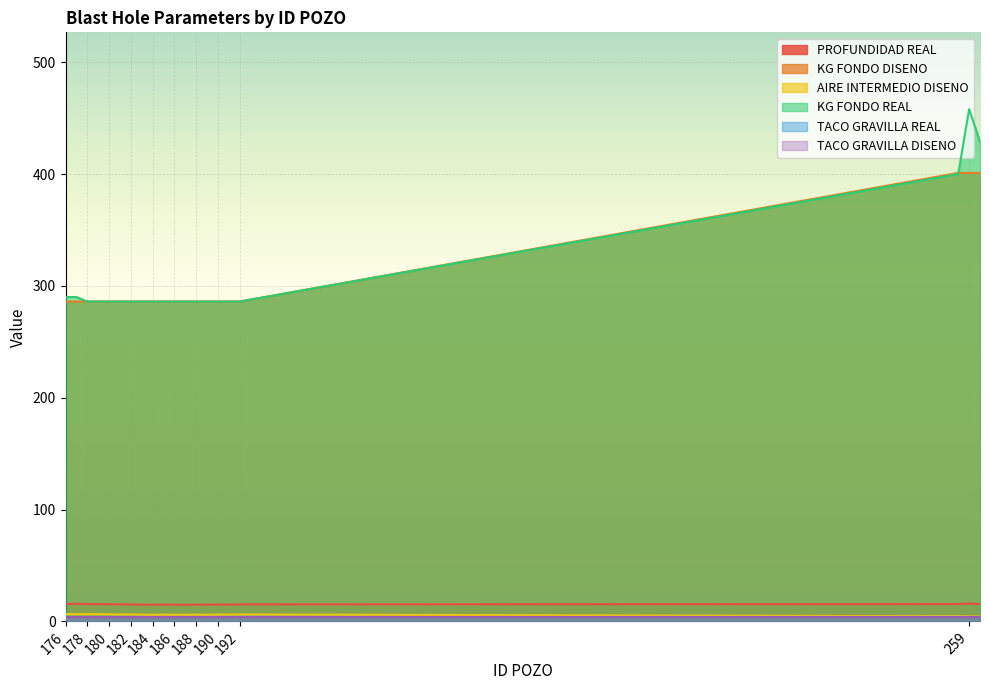

In AIRE INTERMEDIO DISENO, how many points are higher than both neighbors (excluding endpoints)?

4